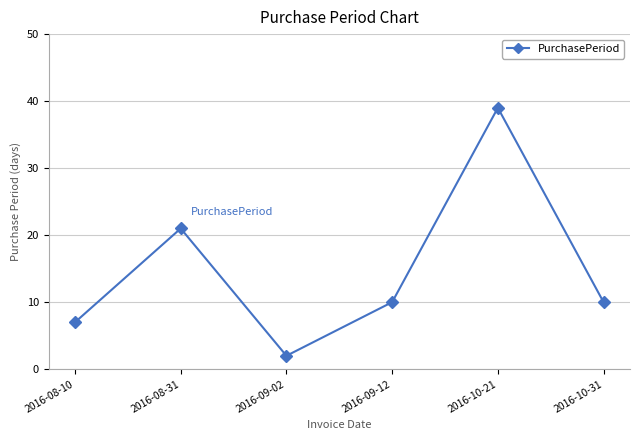

What is the label of the 6th point from the left?

2016-10-31